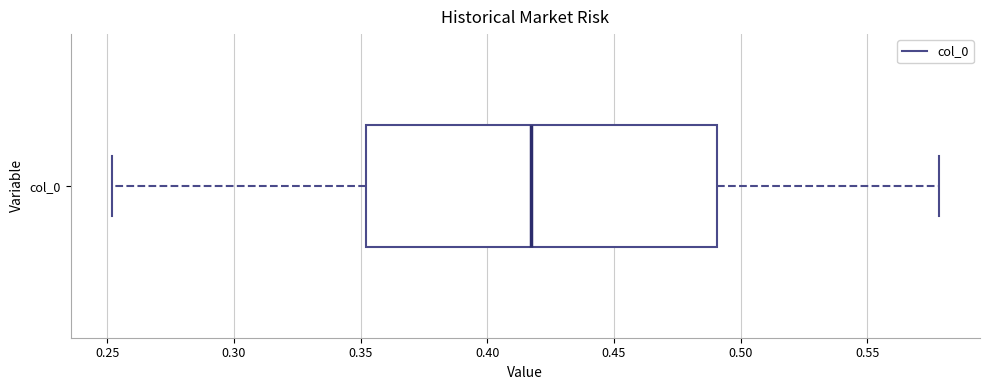

Read this box plot against the x-axis: the position of the median line, the range covered by the box, and the ends of both whiskers. The values are not printed on the chart, so give them approximately, as read against the axis.

median 0.415, box 0.350 to 0.490, whiskers 0.250 to 0.580